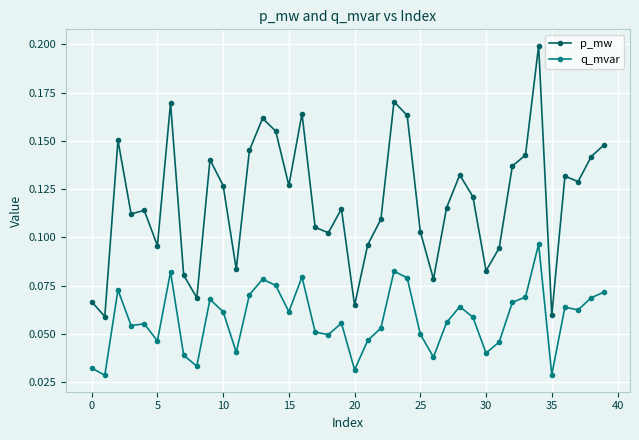

True or false: p_mw and q_mvar intersect in this chart.

False